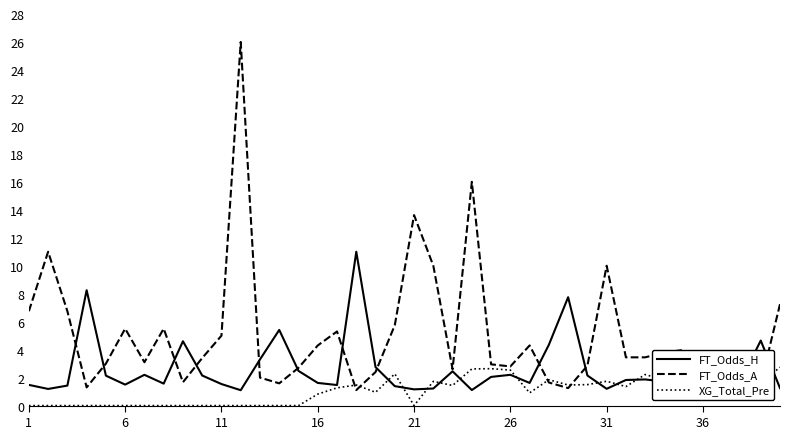

What is the lowest value of the FT_Odds_H series?

1.1